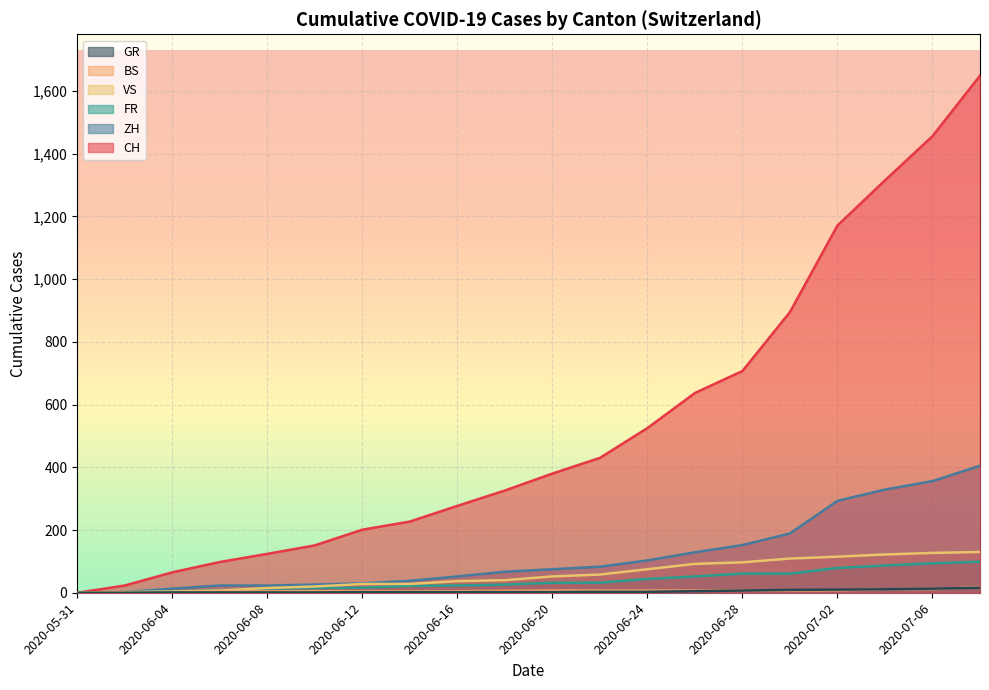

What is the difference between the highest and lowest values at 2020-08-16?

398